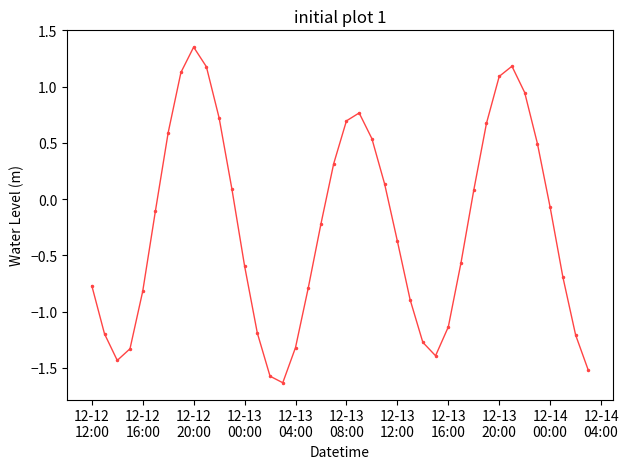

How many lines are shown in the chart?

1